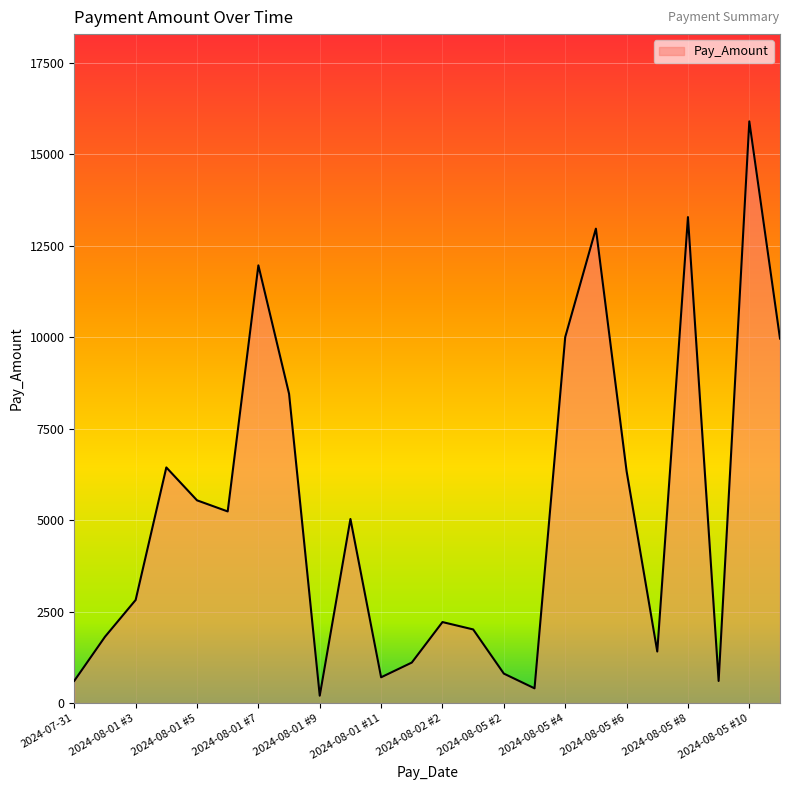

What is the difference between the maximum and minimum values?

15694.1